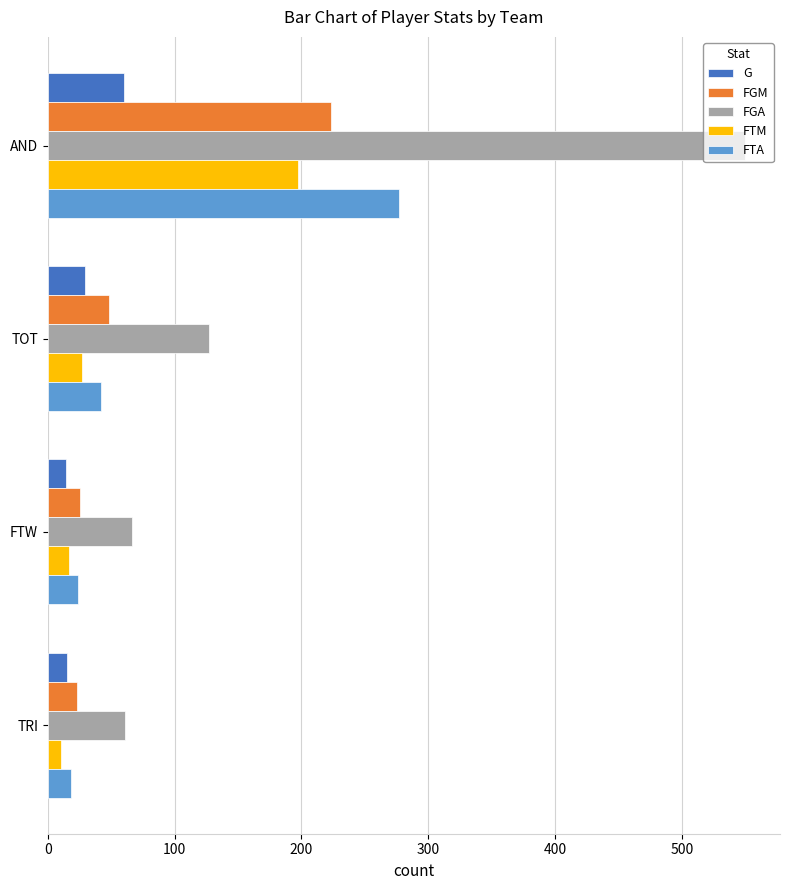

The G series shows 14 at FTW. True or false?

True